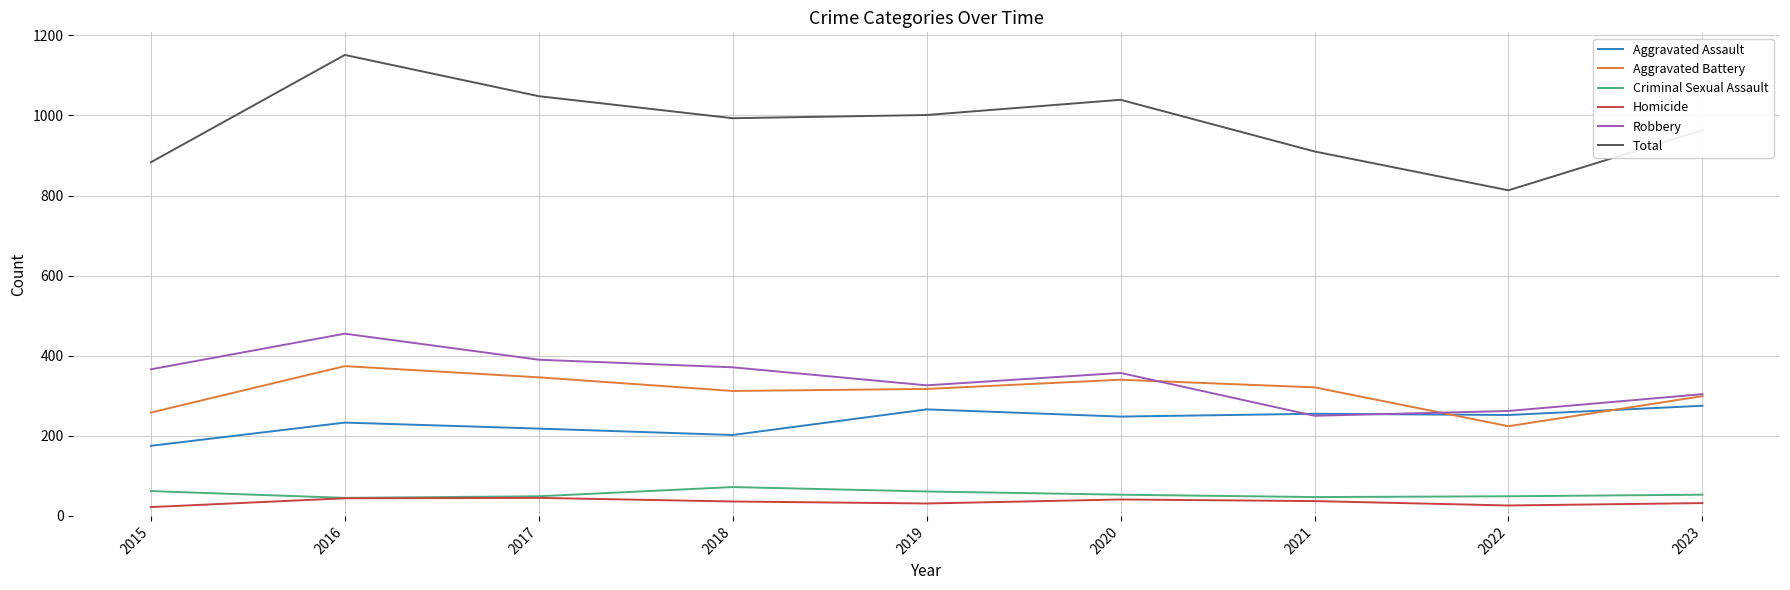

What is the difference between the Aggravated Battery values at 2020 and 2017?

6